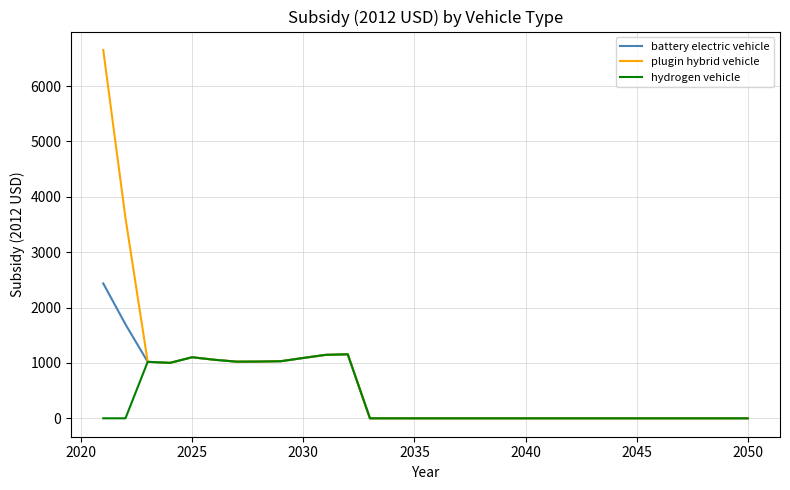

What are all the series names shown in the legend?

battery electric vehicle, plugin hybrid vehicle, hydrogen vehicle